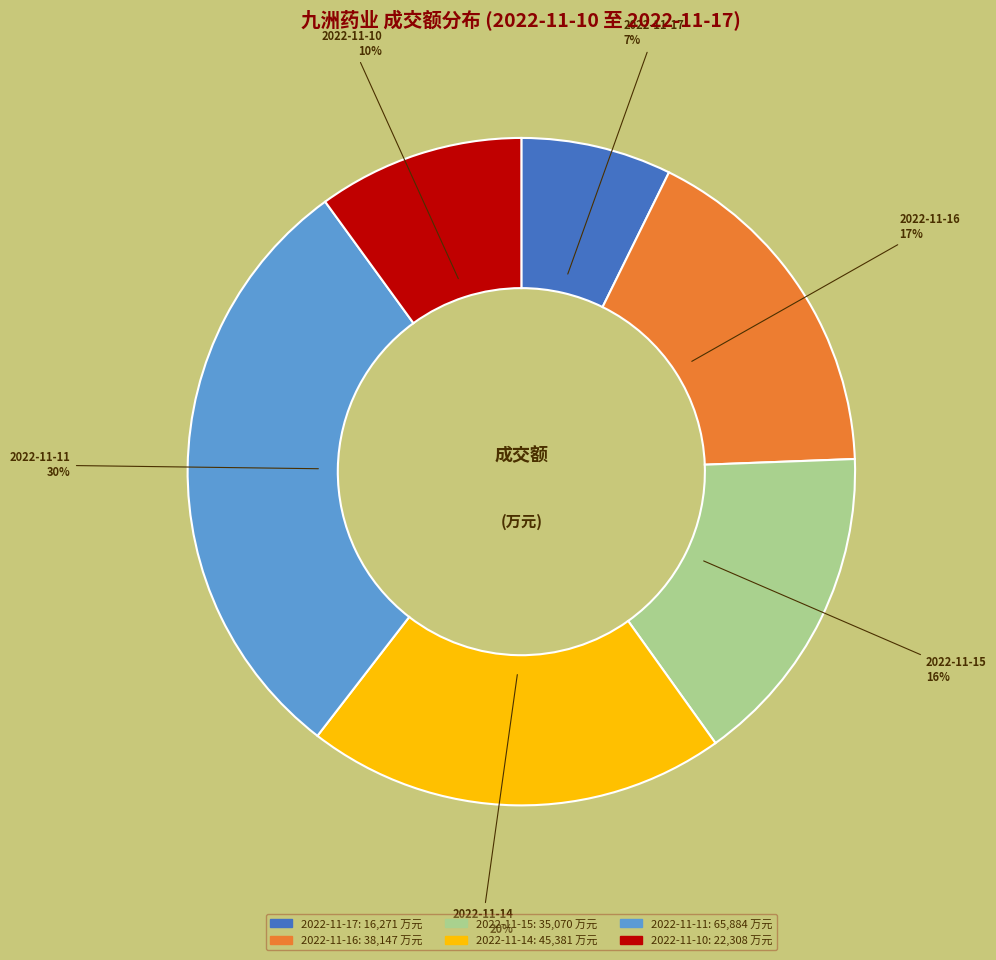

What is the smallest slice in the pie chart?

2022-11-17